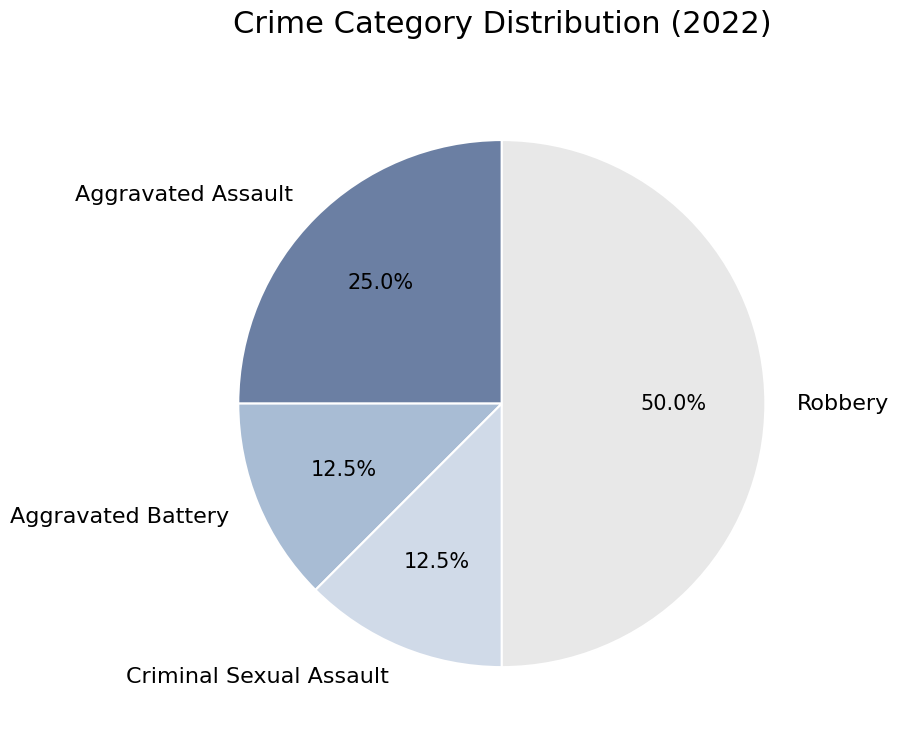

How many slices are in this pie chart?

4